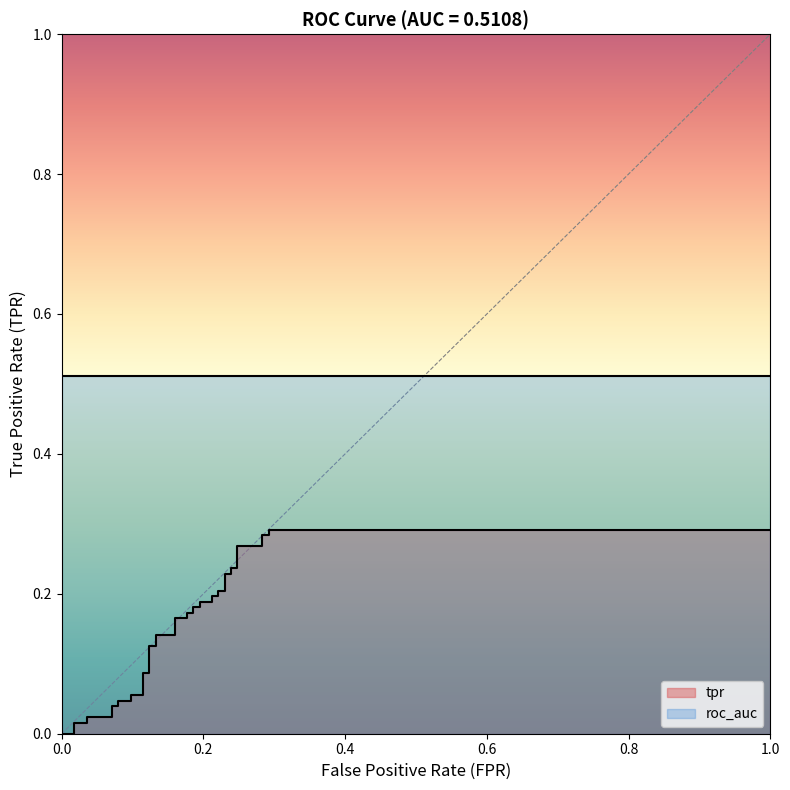

Is it true that tpr equals 0.4 at 38?

False